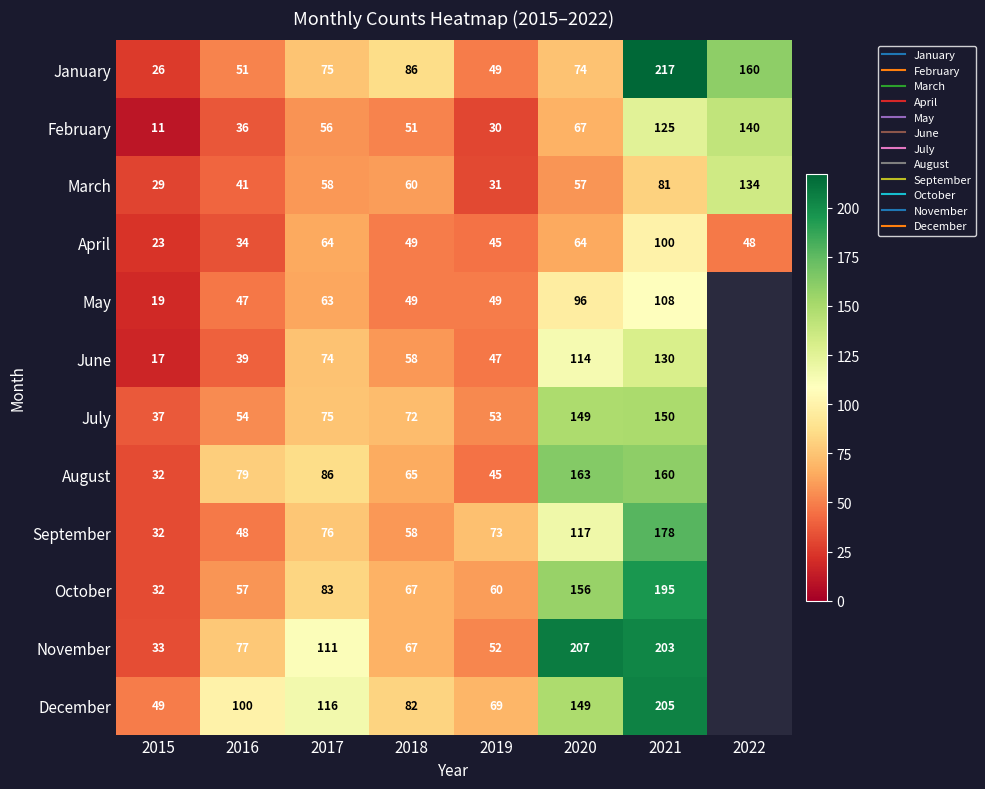

At how many categories does at least one series exceed 73?

6